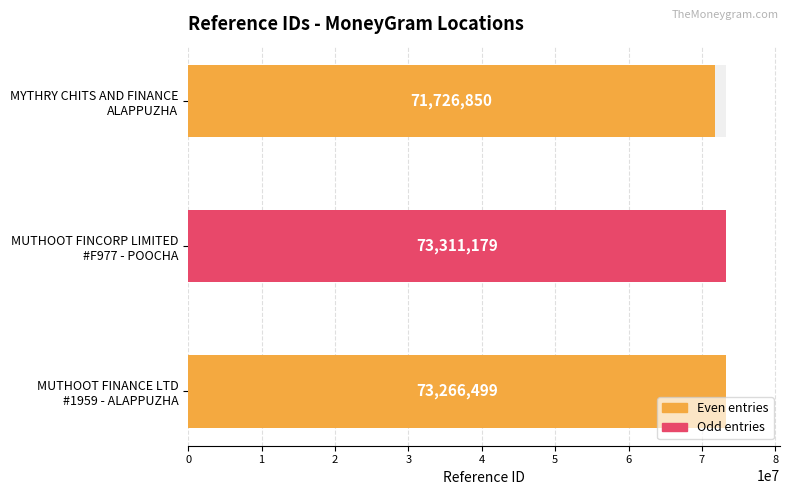

Are the bars grouped side by side (vs. stacked)?

No